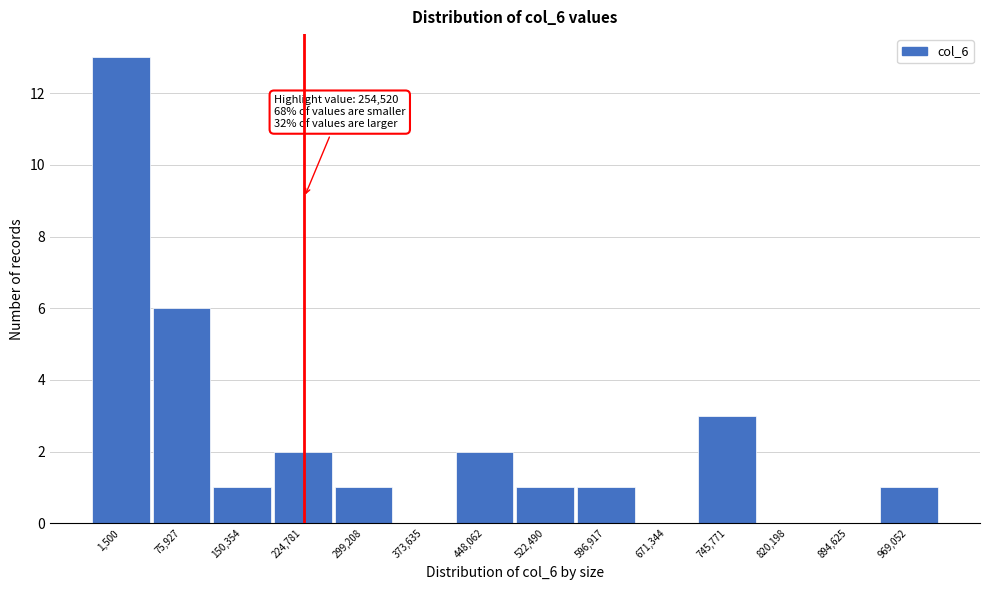

Reading right to left, what are all the values shown in this chart?

969,052=1	894,625=0	820,198=0	745,771=3	671,344=0	596,917=1	522,490=1	448,062=2	373,635=0	299,208=1	224,781=2	150,354=1	75,927=6	1,500=13